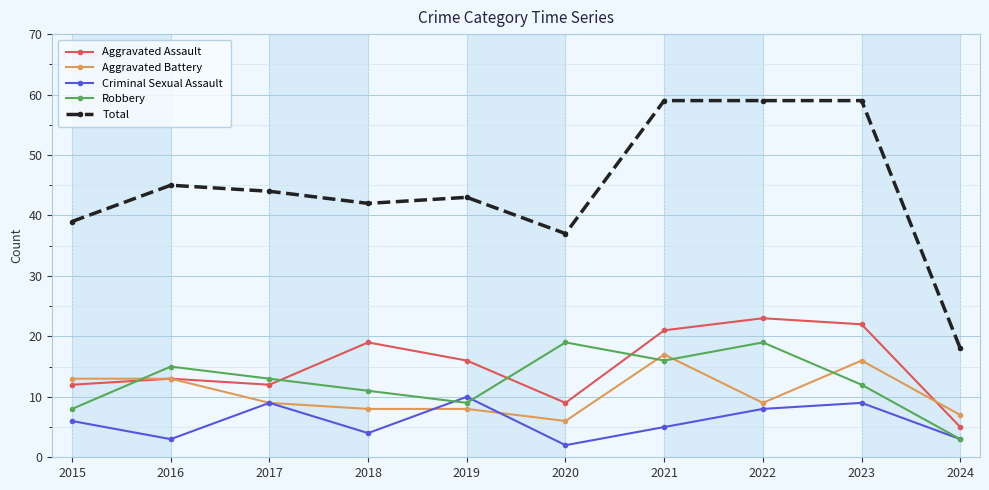

Which label corresponds to the smallest value in the chart?

2020